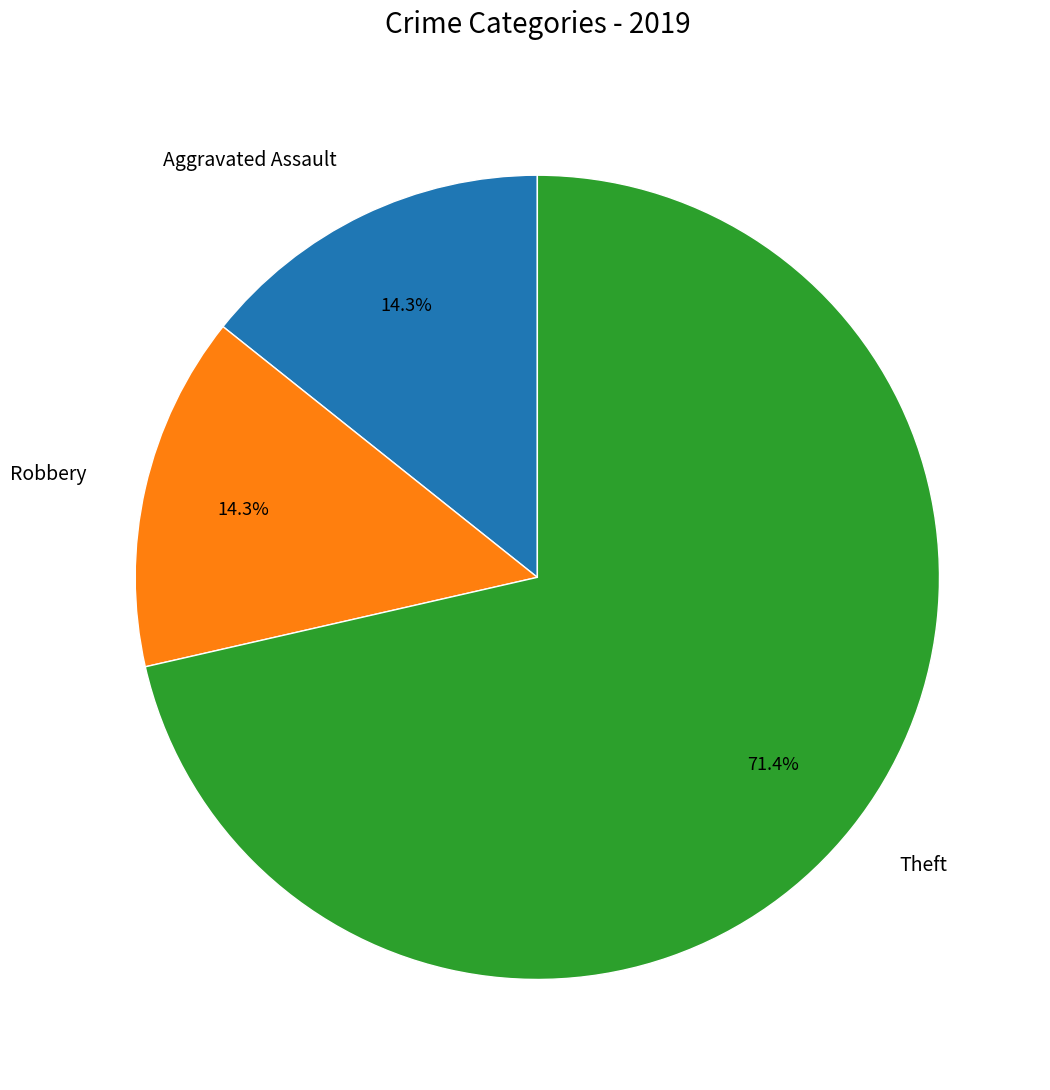

How many slices are in this pie chart?

3